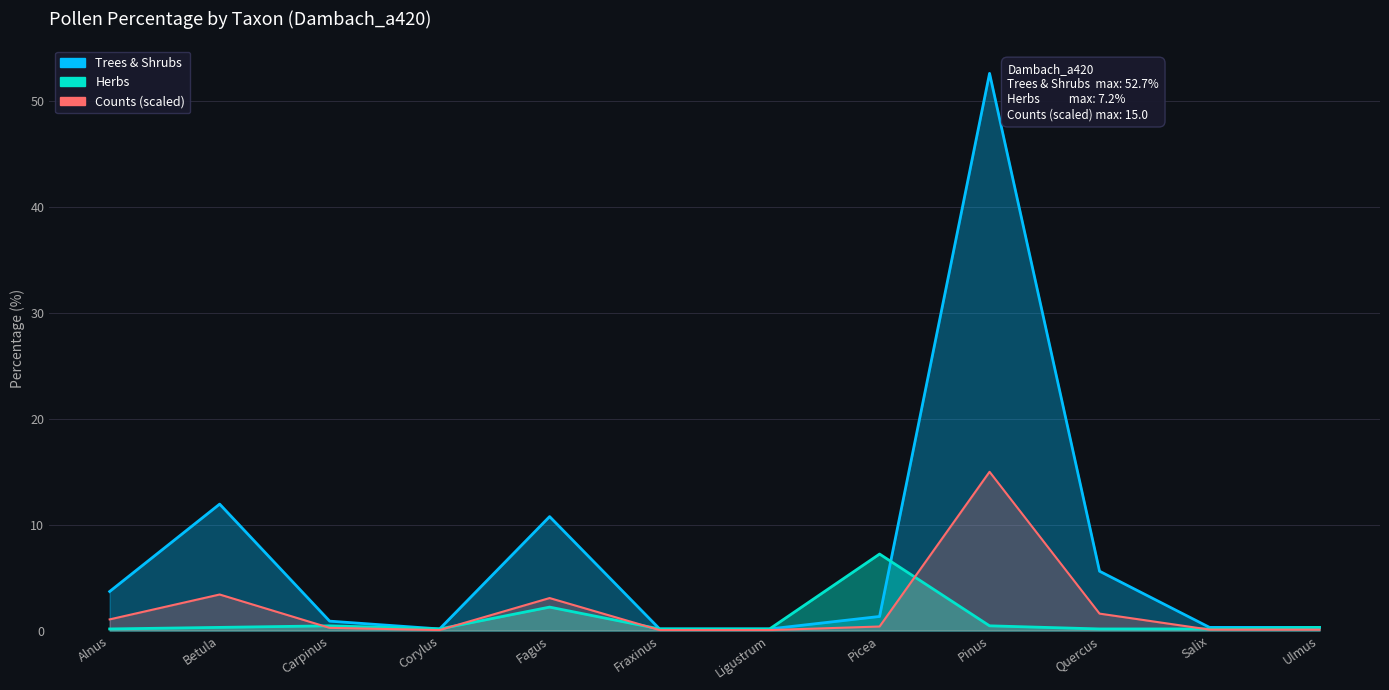

What is the total value across all series at Quercus?

7.3